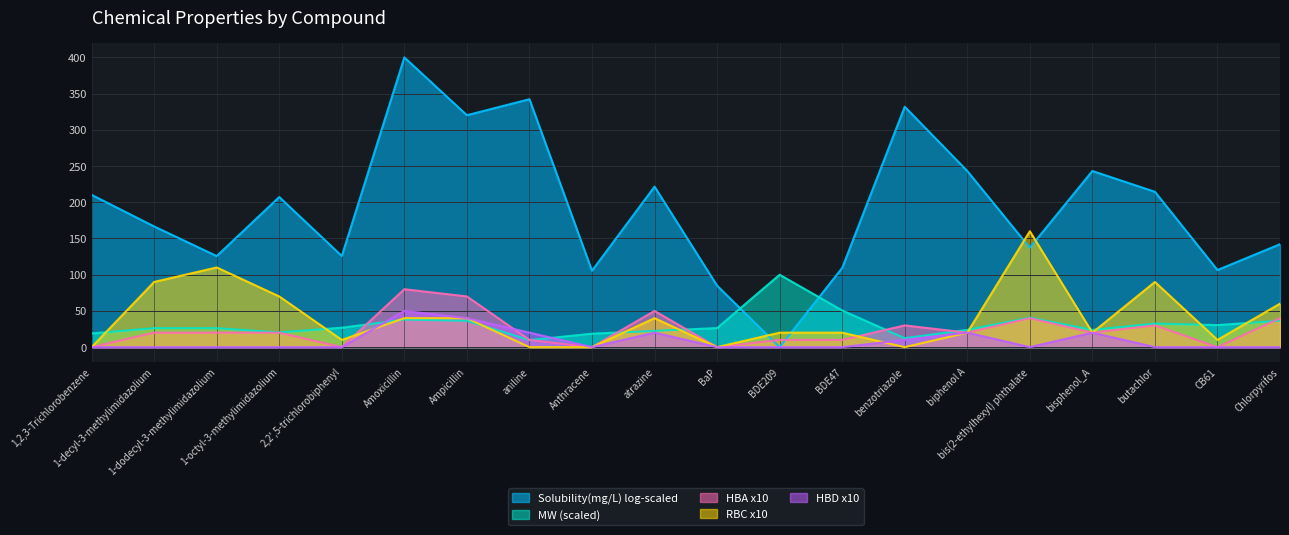

Which series has the largest range (max minus min)?

Solubility(mg/L) log-scaled